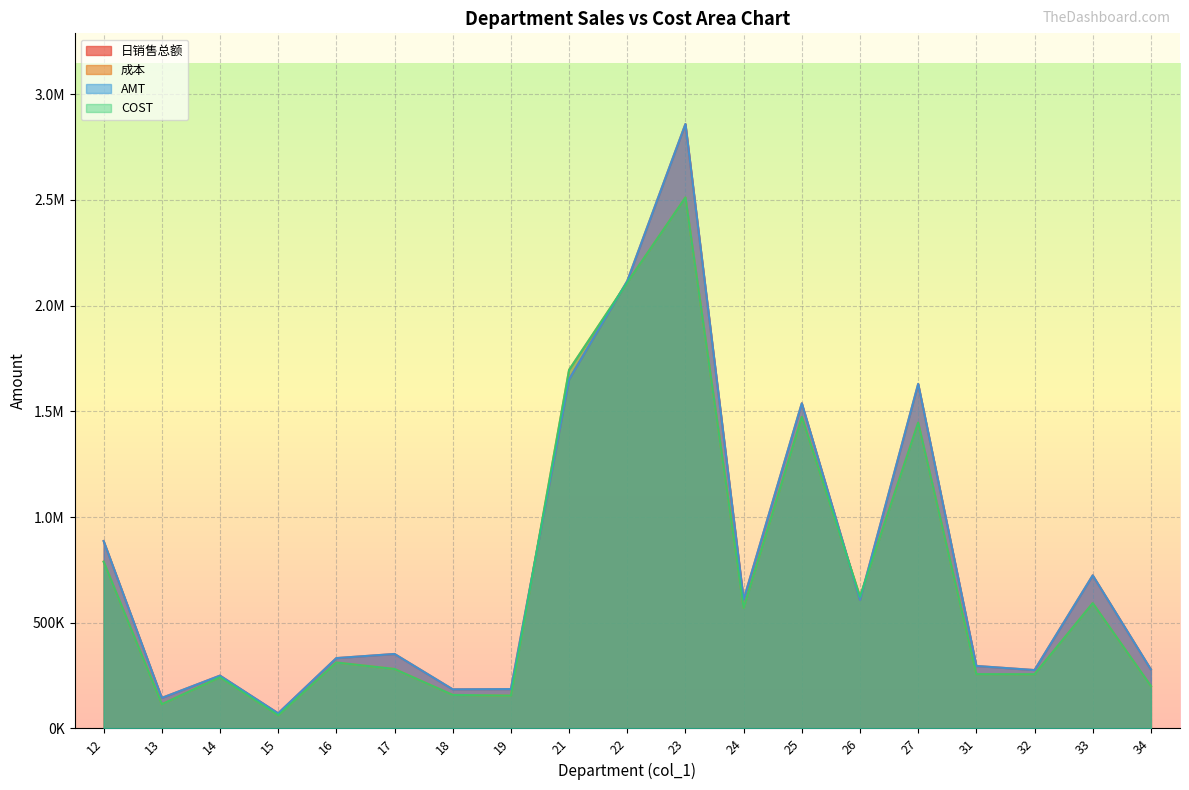

Read the COST value at 26.

622971.9